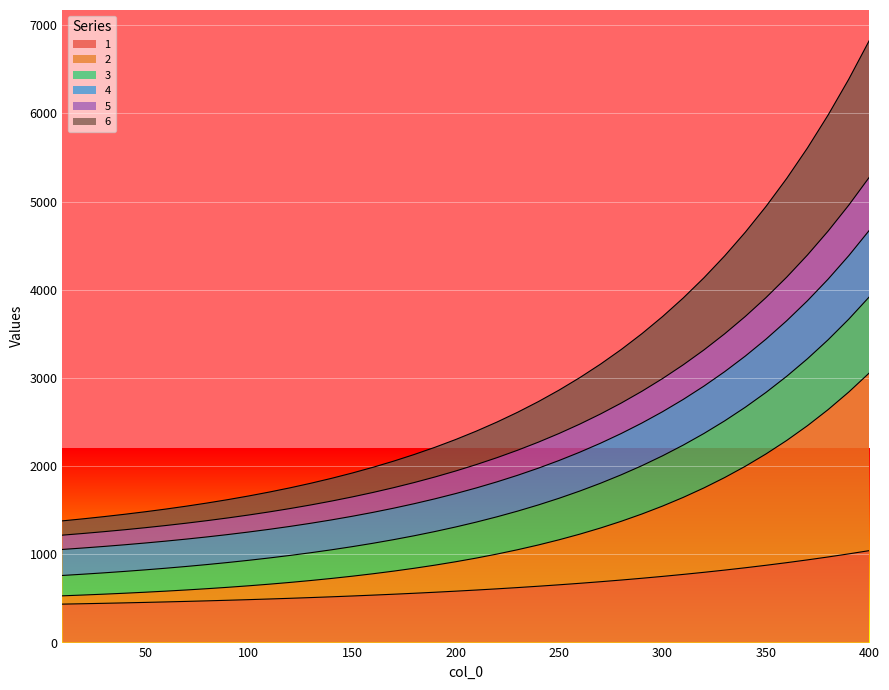

True or false: 5 and 6 intersect in this chart.

False